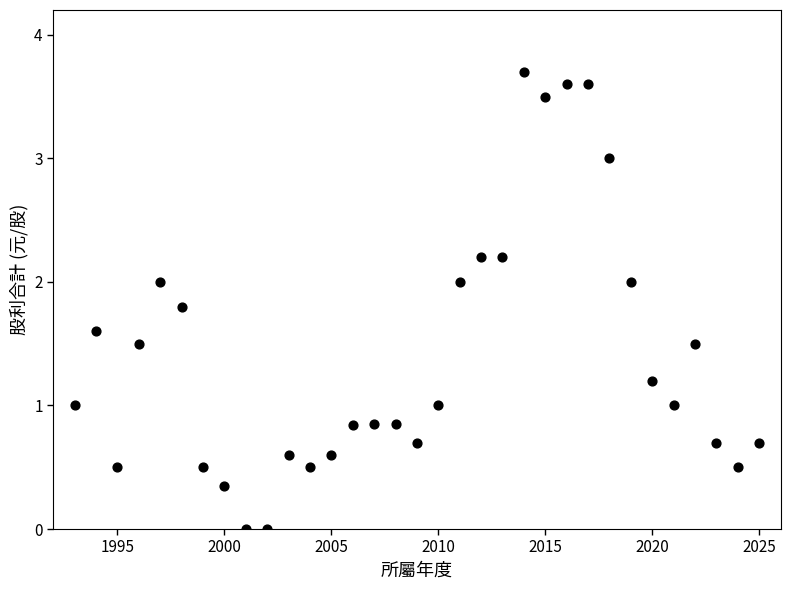

What is the range of X values (max minus min)?

32.0